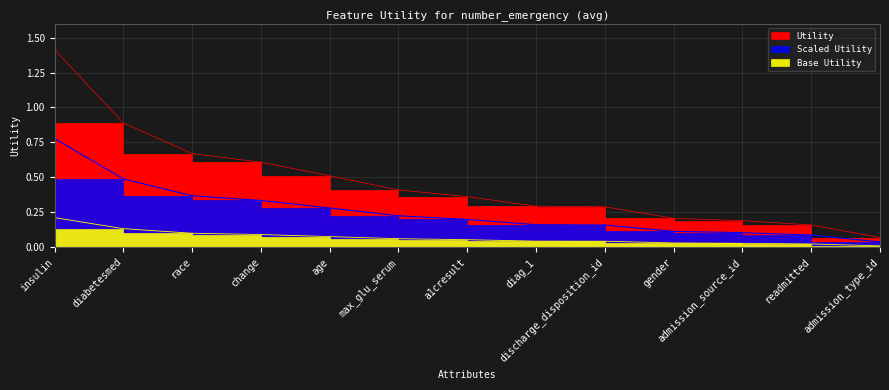

What is the sum of the values at diag_1 and admission_source_id?

0.5